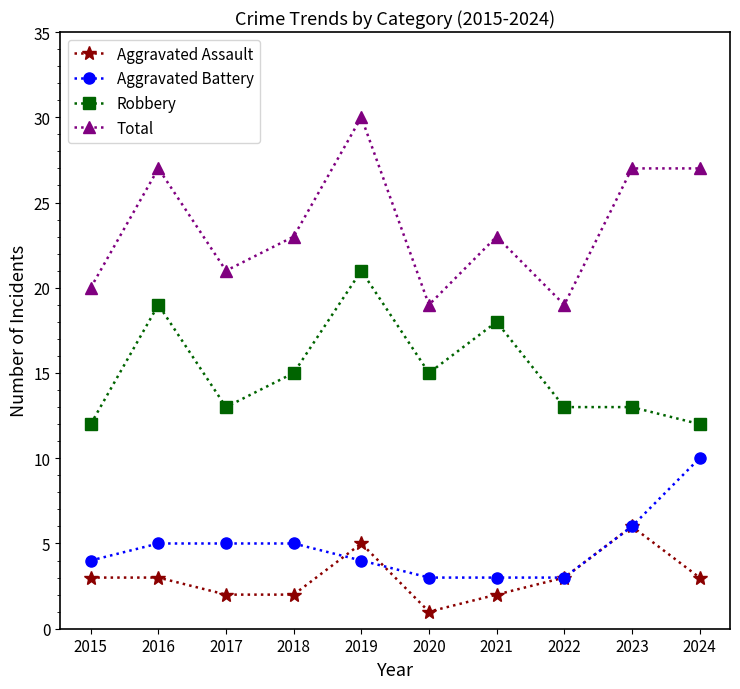

What is the difference between the Aggravated Assault values at 2022 and 2020?

2